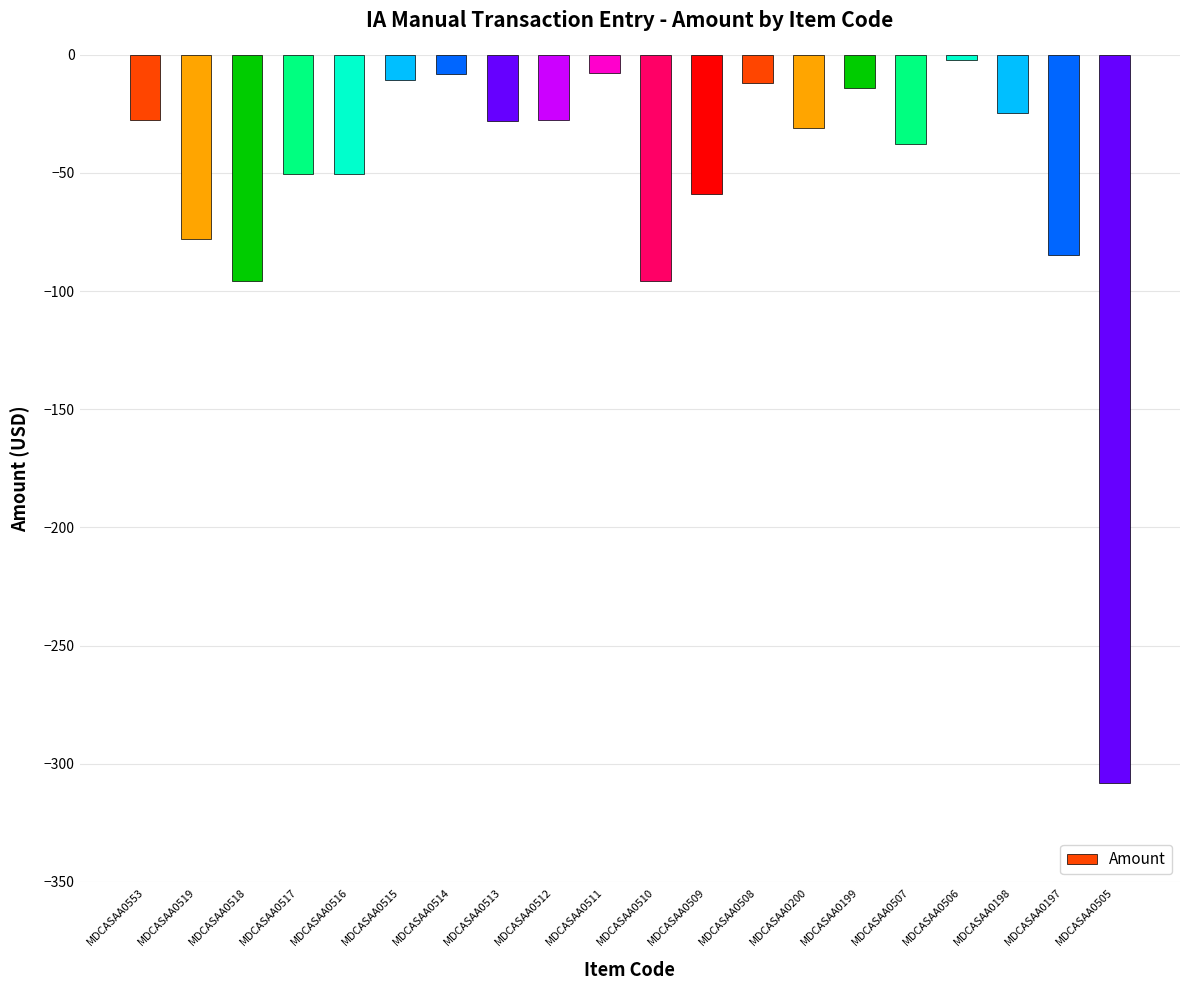

What is the greatest value displayed?

-2.4